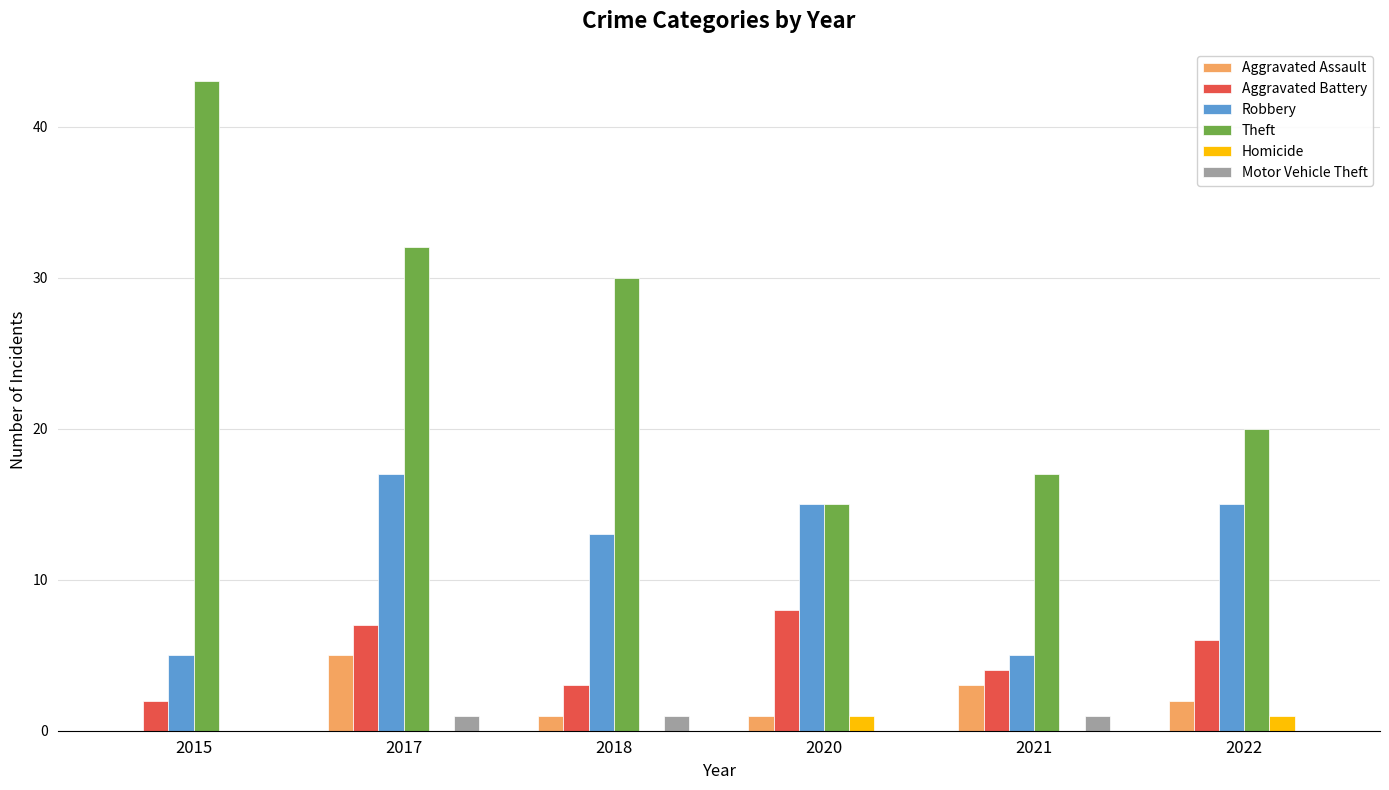

What is the sum of all Aggravated Assault values?

12